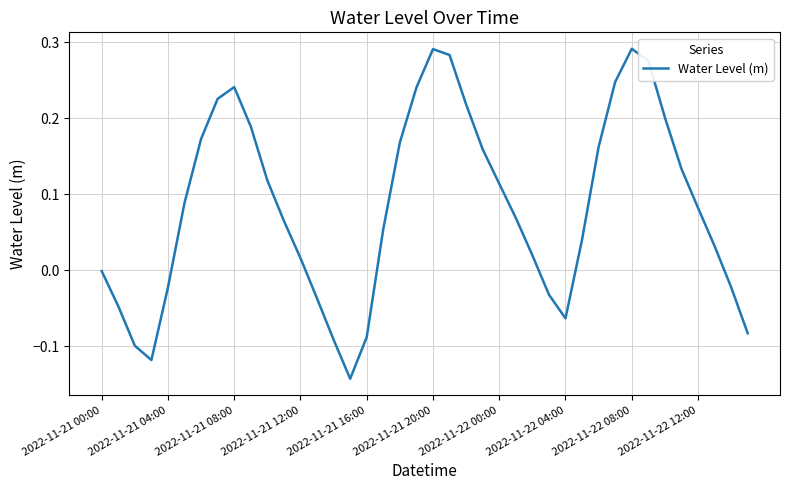

What is the difference between the maximum and minimum values?

0.4